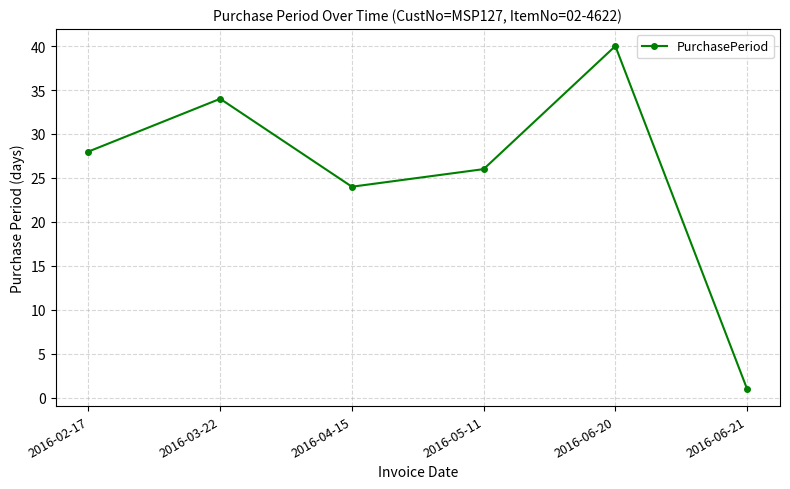

How many points are higher than both their immediate neighbors (excluding endpoints)?

2